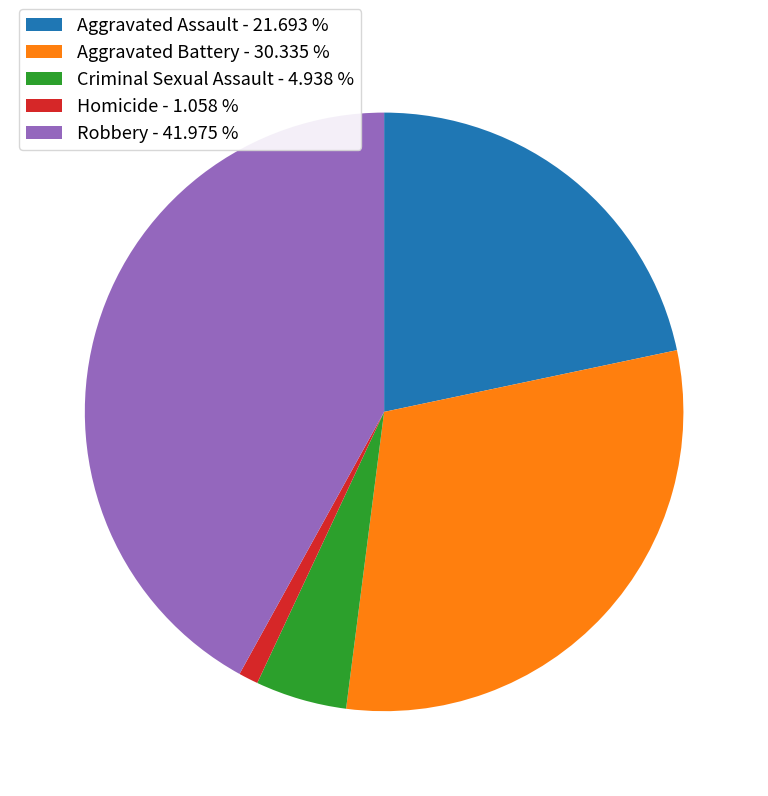

Which has a higher value, Criminal Sexual Assault - 4.938 % or Robbery - 41.975 %?

Robbery - 41.975 %